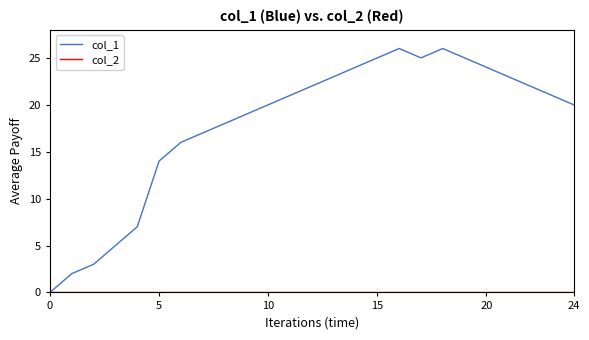

Which series has the largest total across all categories?

col_1